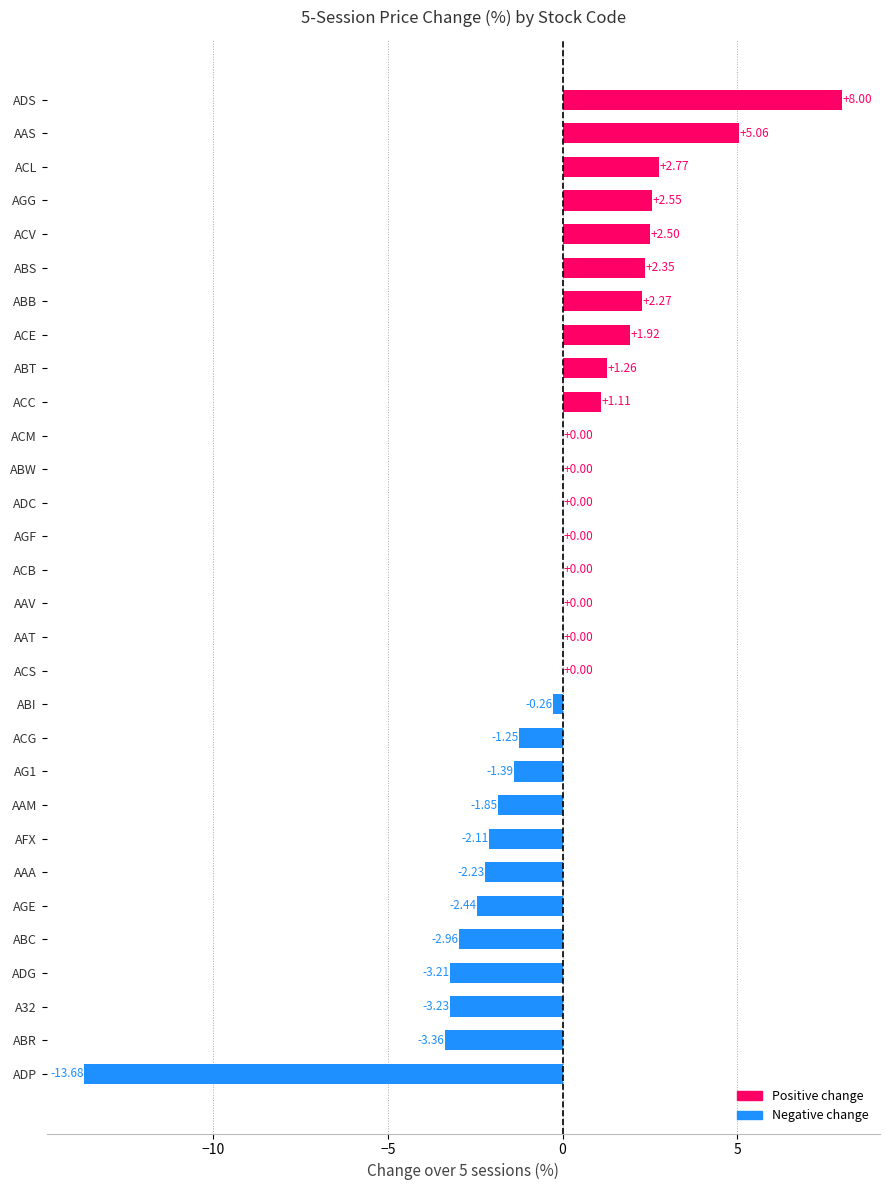

Which category has the highest value across all series?

ADS